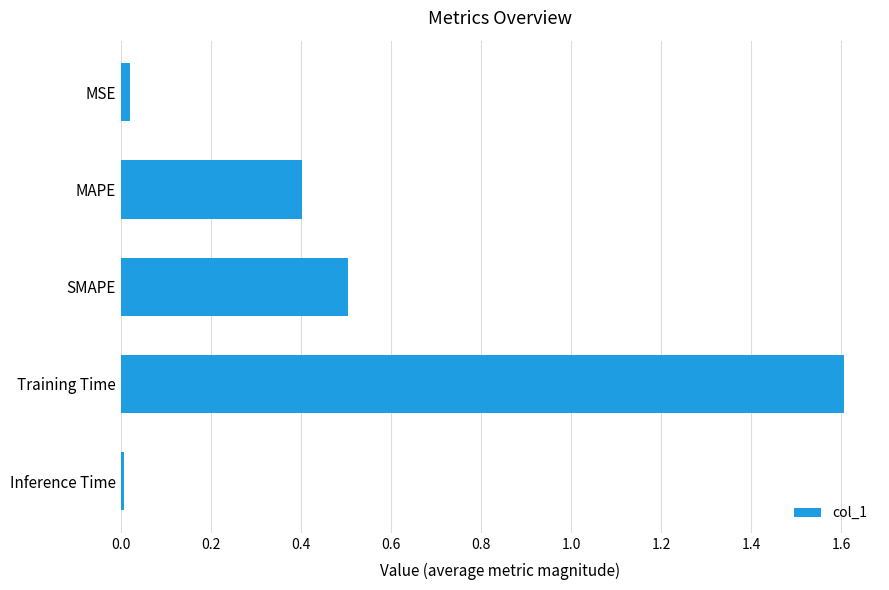

What is the label of the 4th bar from the bottom?

MAPE